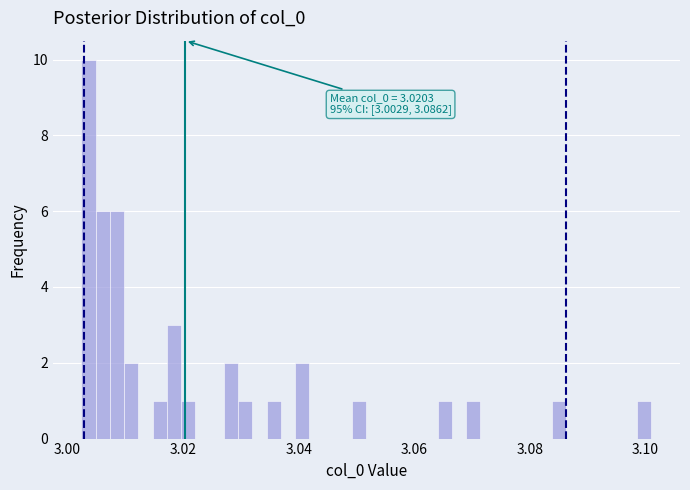

Read against the x-axis, roughly where is the centre of the tallest bar?

3.004